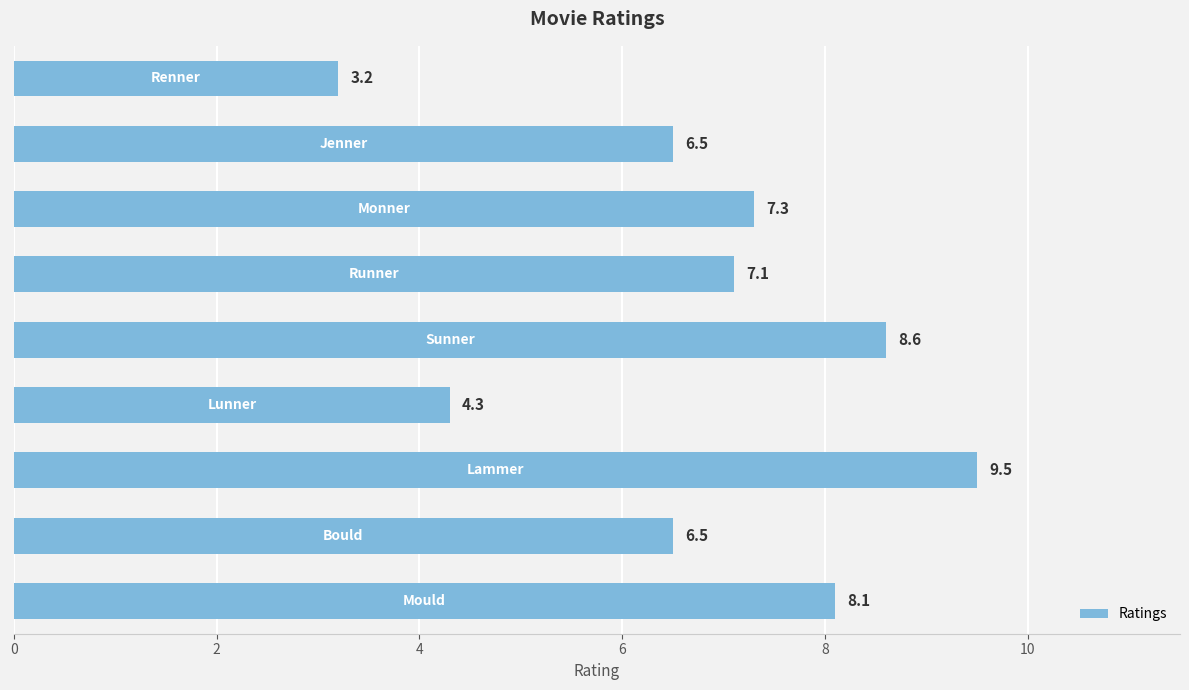

What is the minimum value shown in the chart?

3.2